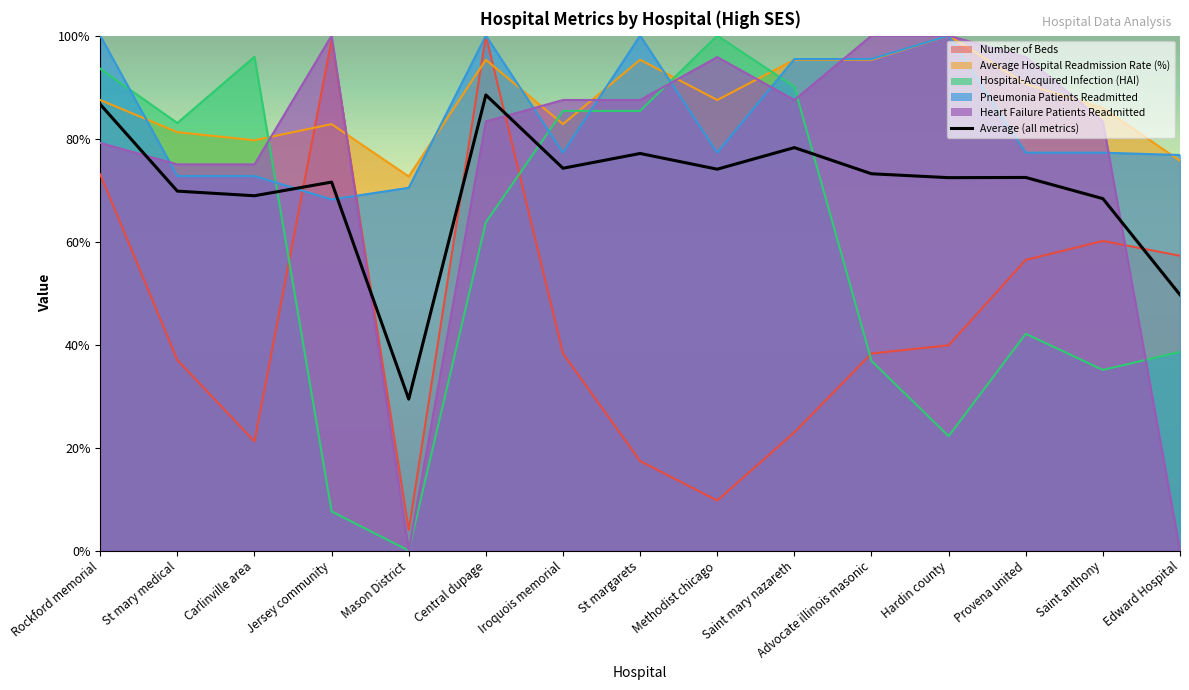

How many data points are less than 72?

6